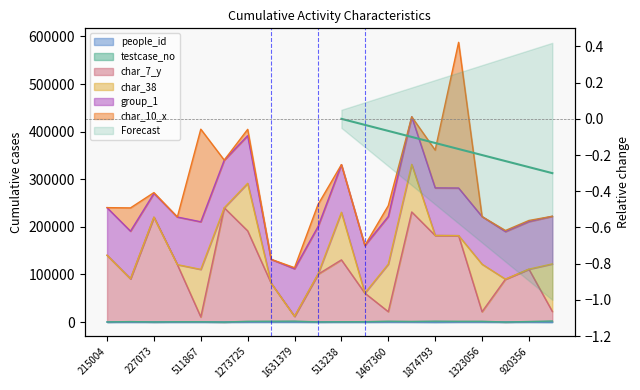

Which category has the lowest value in the char_7_y series?

511867